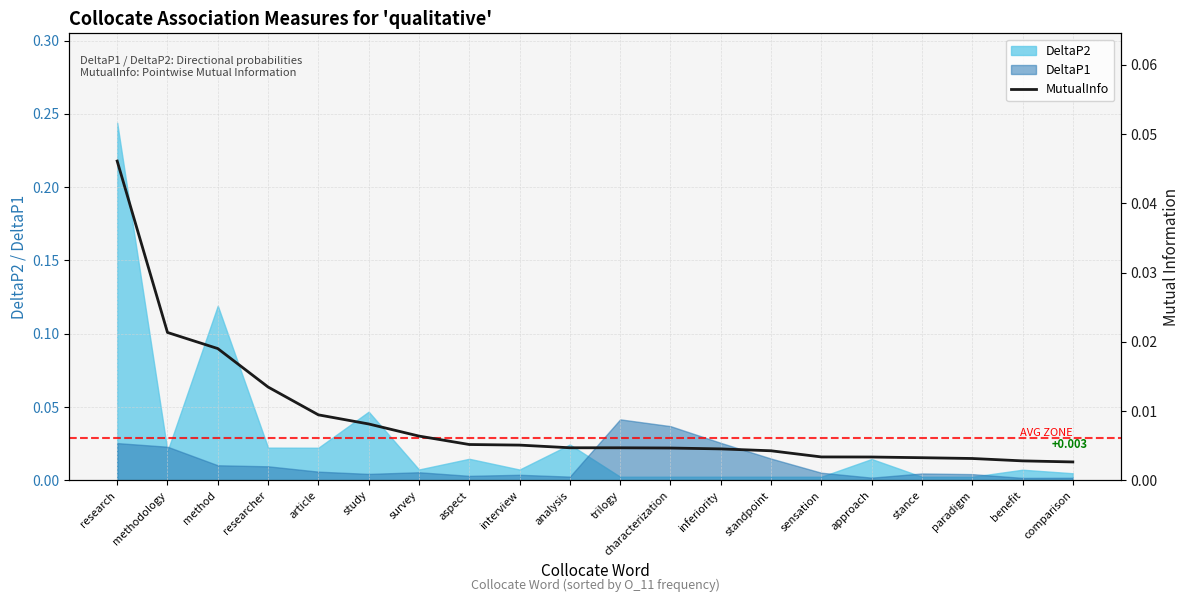

Rank the categories by value from highest to lowest.

research, methodology, method, researcher, article, study, survey, aspect, interview, analysis, trilogy, characterization, inferiority, standpoint, sensation, approach, stance, paradigm, benefit, comparison